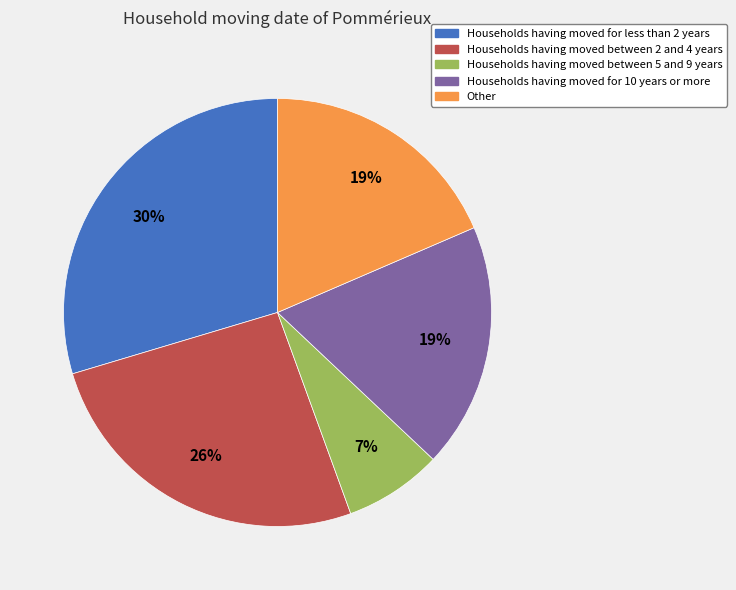

Count the number of slices in the pie.

5